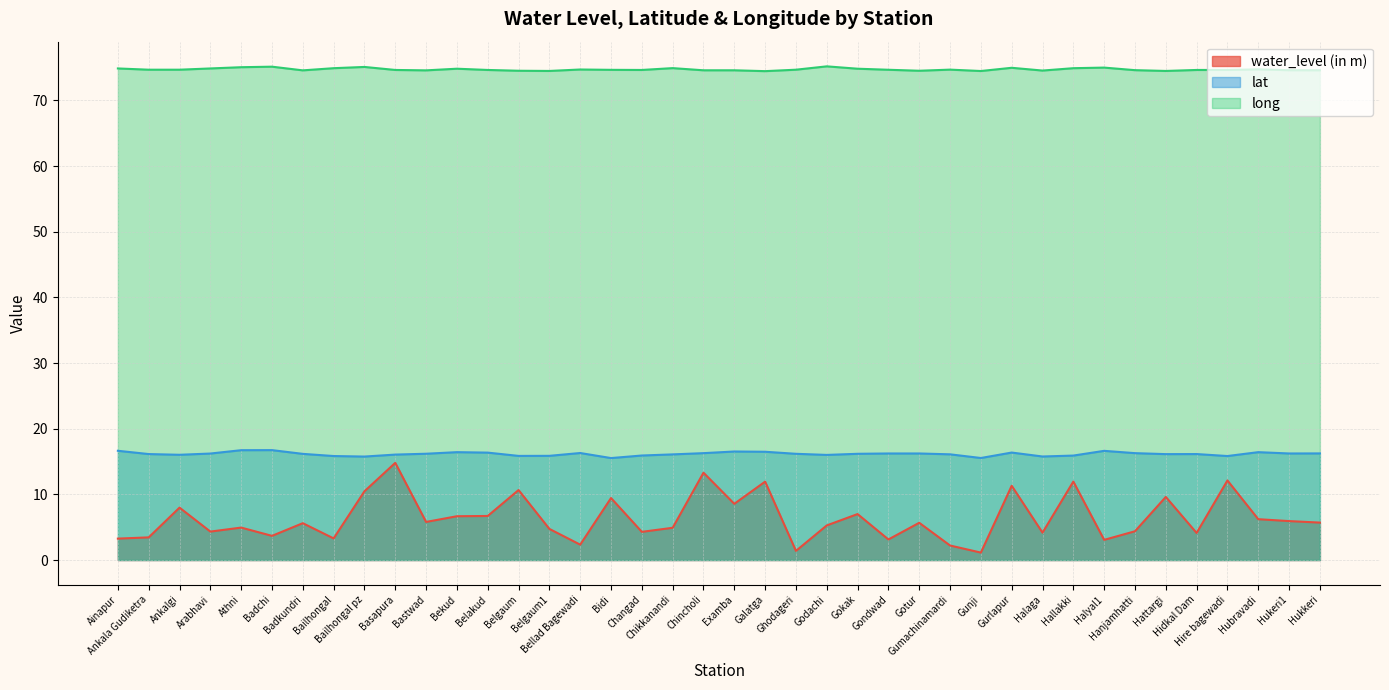

The value of lat at Hanjamhatti is 16.3. True or false?

True